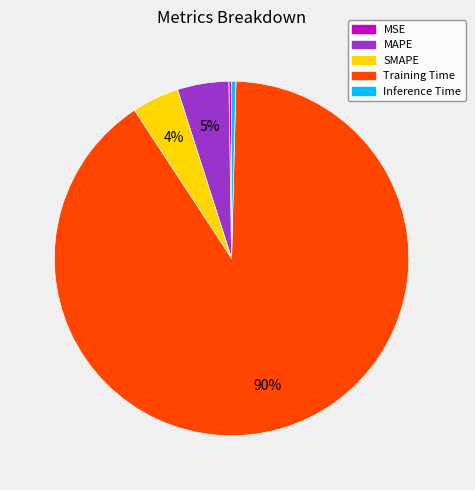

Is there any slice that represents more than half of the pie?

Yes